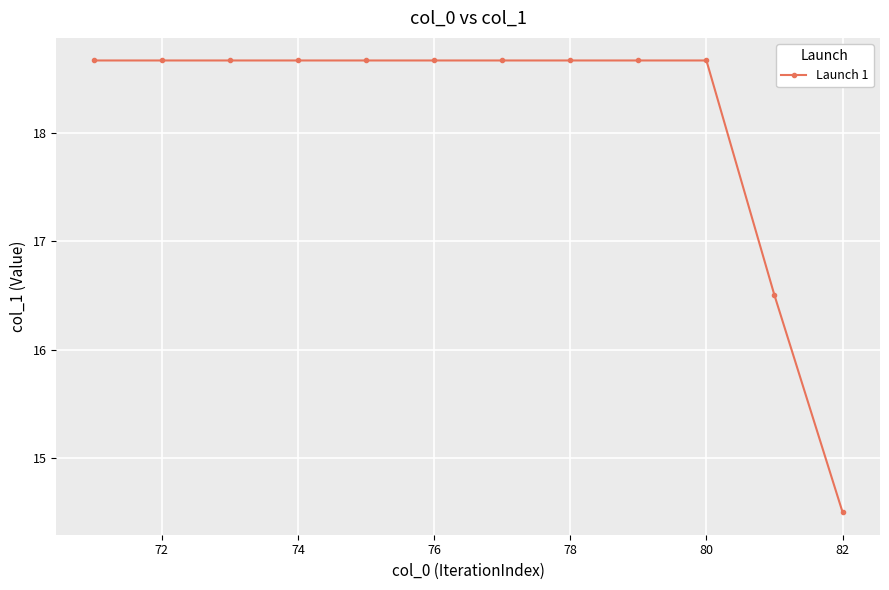

What is the greatest value displayed?

18.7